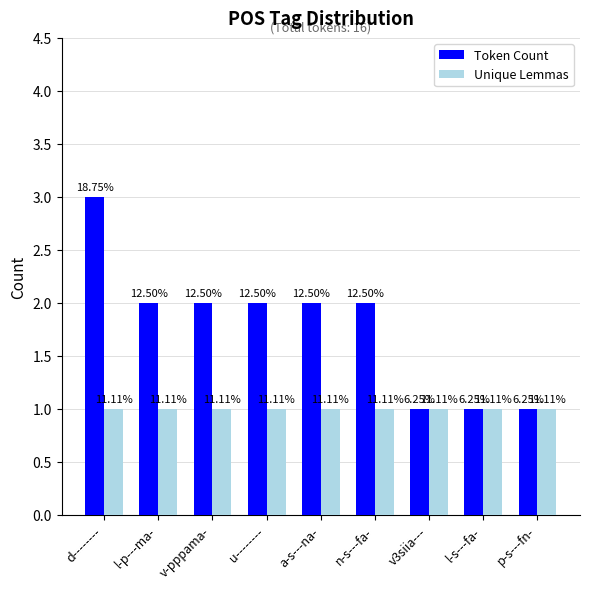

The Unique Lemmas series shows 1 at p-s---fn-. True or false?

True